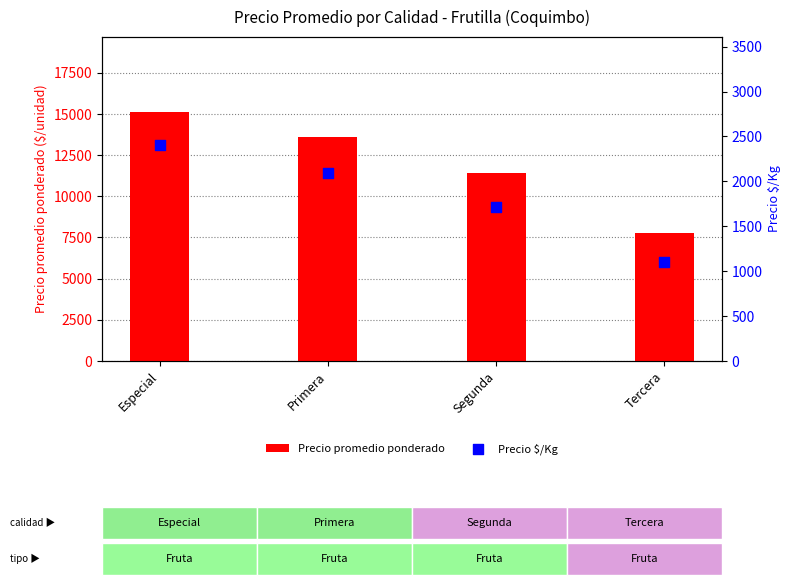

What is the total value across all series at Tercera?

8857